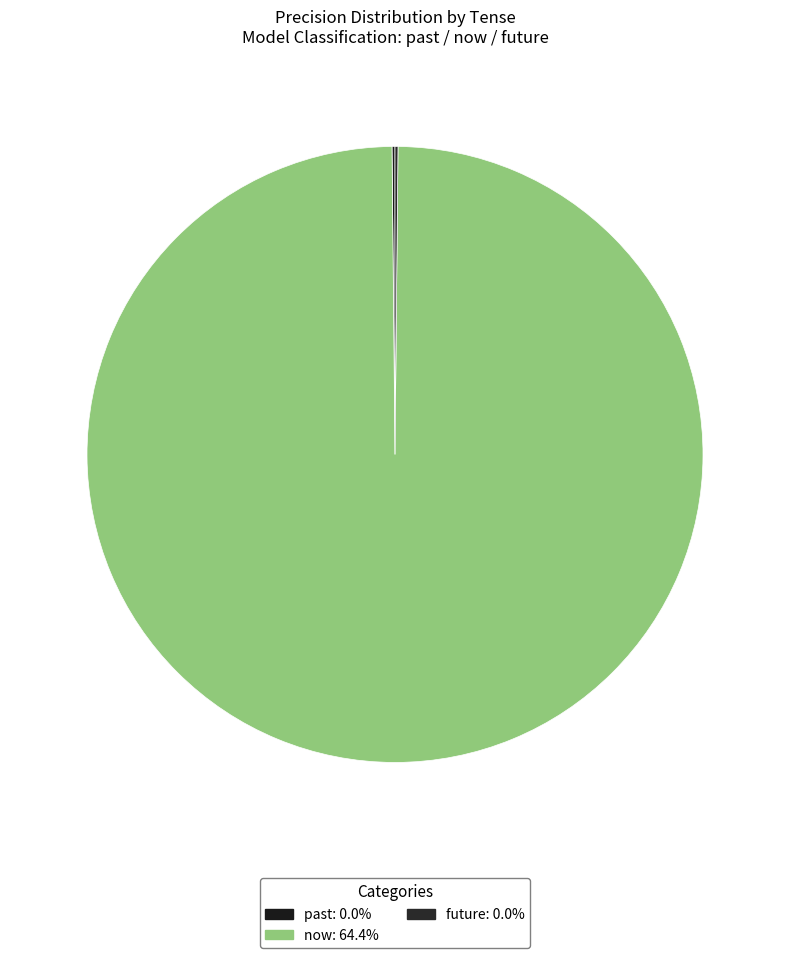

Rank the categories by value from highest to lowest.

now, past, future